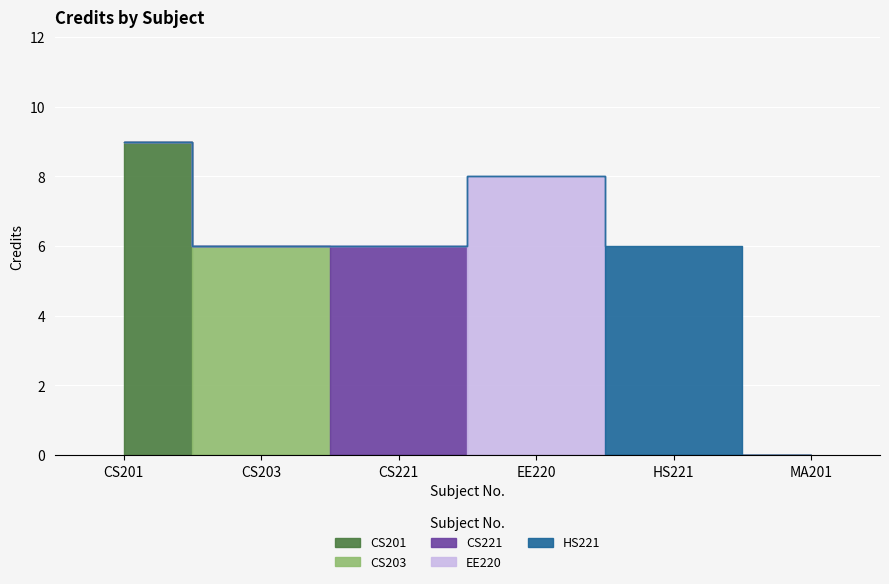

Which category has the highest value across all series?

CS201